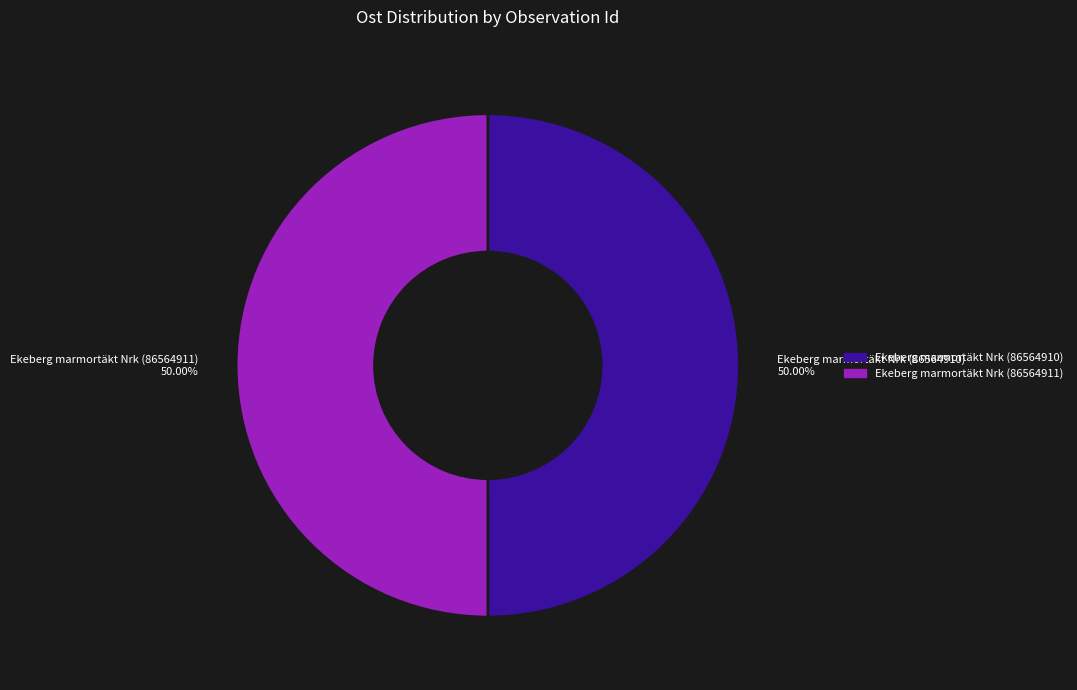

The Ekeberg marmortäkt Nrk (86564910) slice represents 62% of the pie. True or false?

False